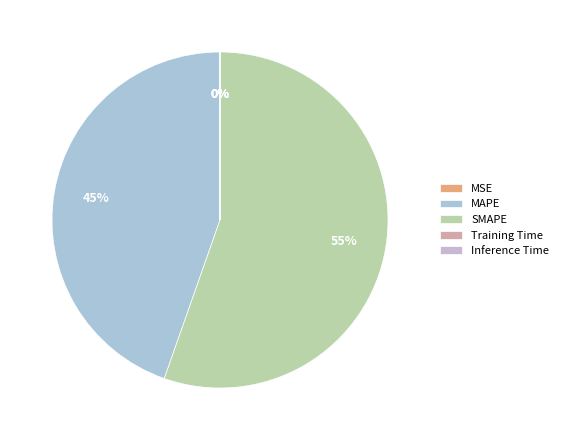

Which category has the biggest portion of the pie?

SMAPE